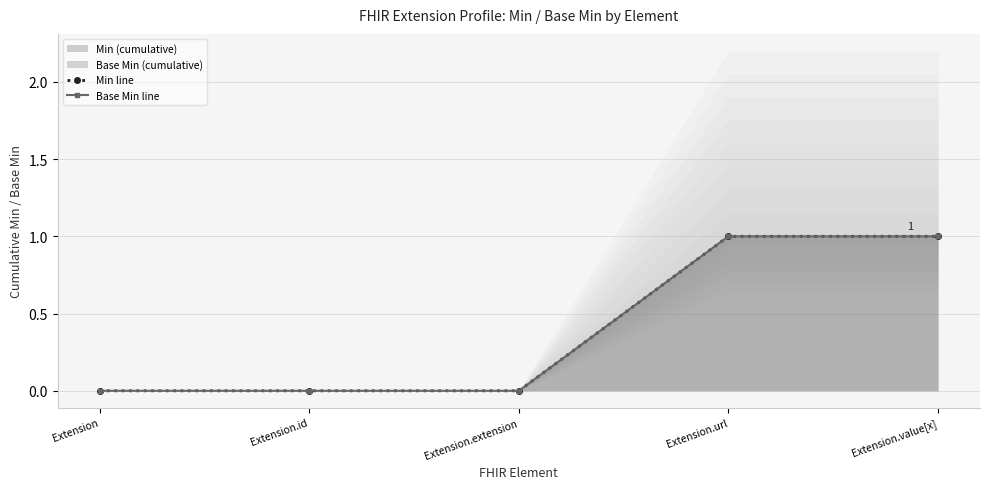

Reading right to left, what are all the values shown in this chart?

Min line: Extension.value[x]=1	Extension.url=1	Extension.extension=0	Extension.id=0	Extension=0
Base Min line: Extension.value[x]=1	Extension.url=1	Extension.extension=0	Extension.id=0	Extension=0